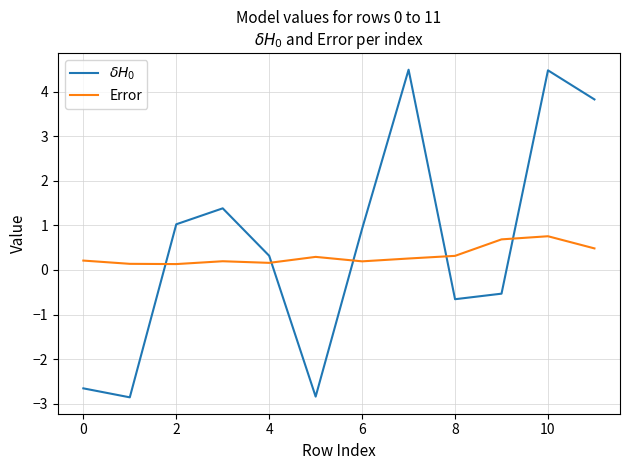

After their last crossing, which series has the higher values: Error or $\delta H_0$?

$\delta H_0$